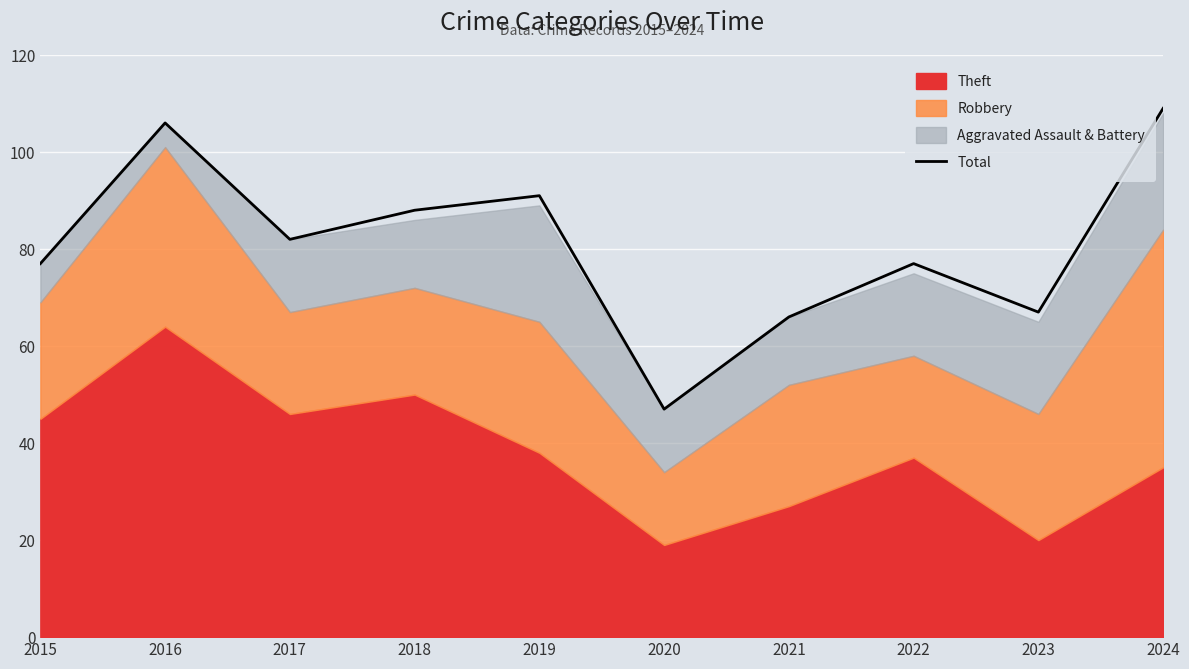

Which has a higher value, 2024 or 2017?

2024